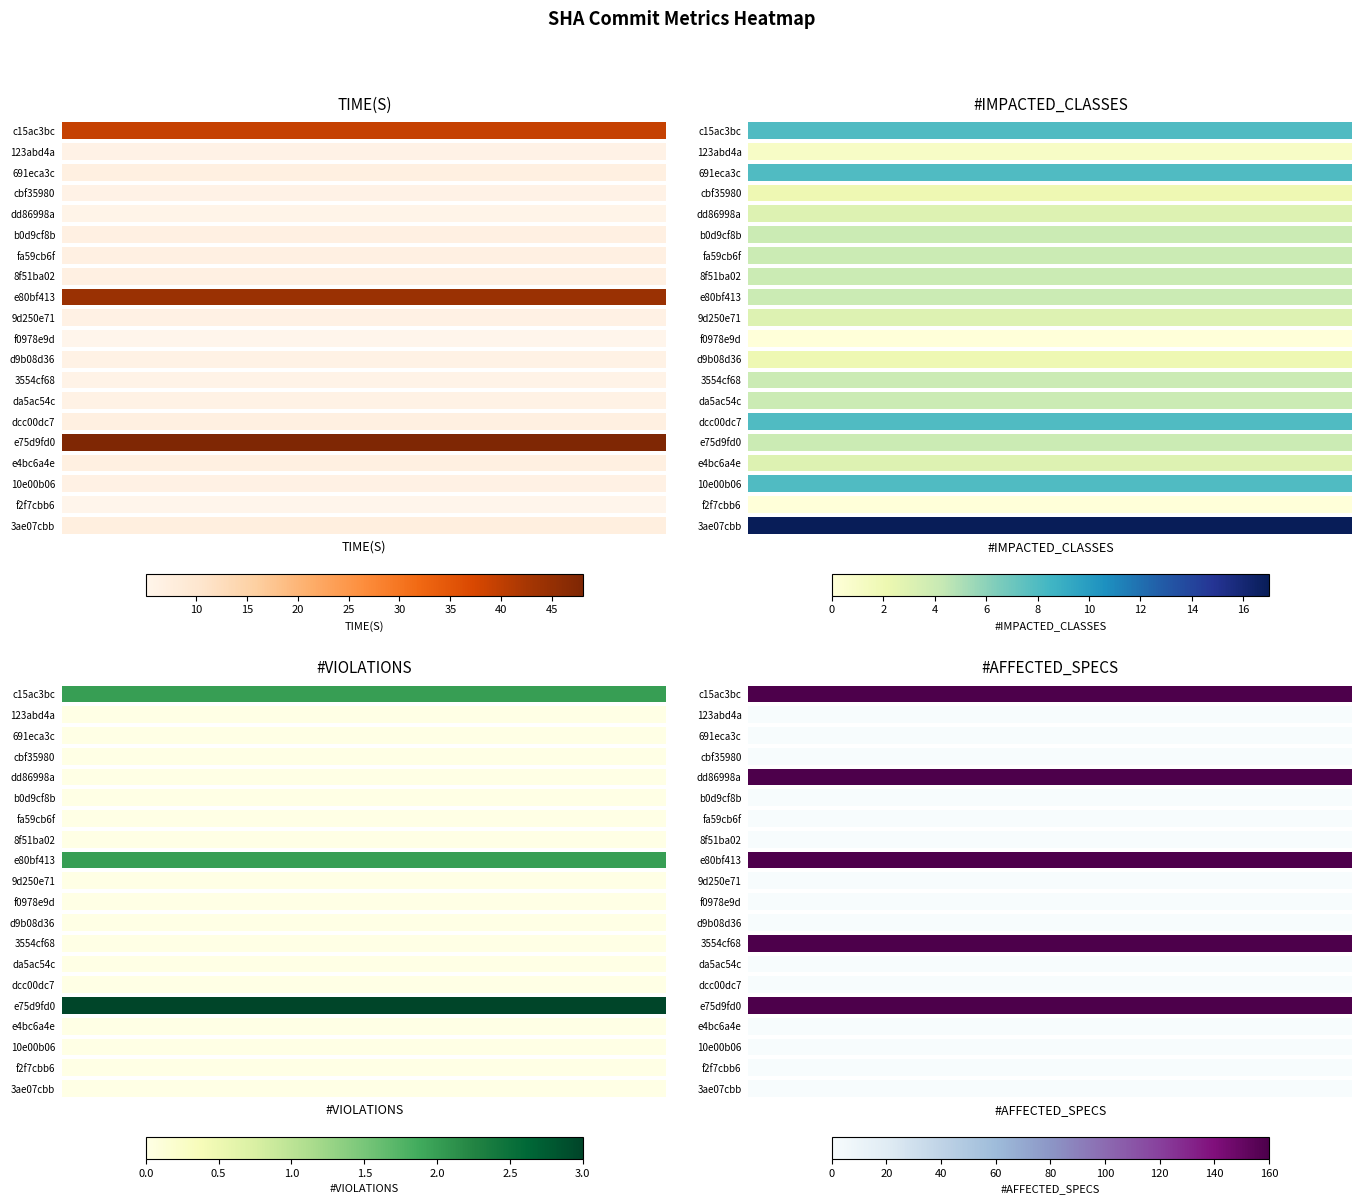

How many values in the e4bc6a4e series exceed 3?

1